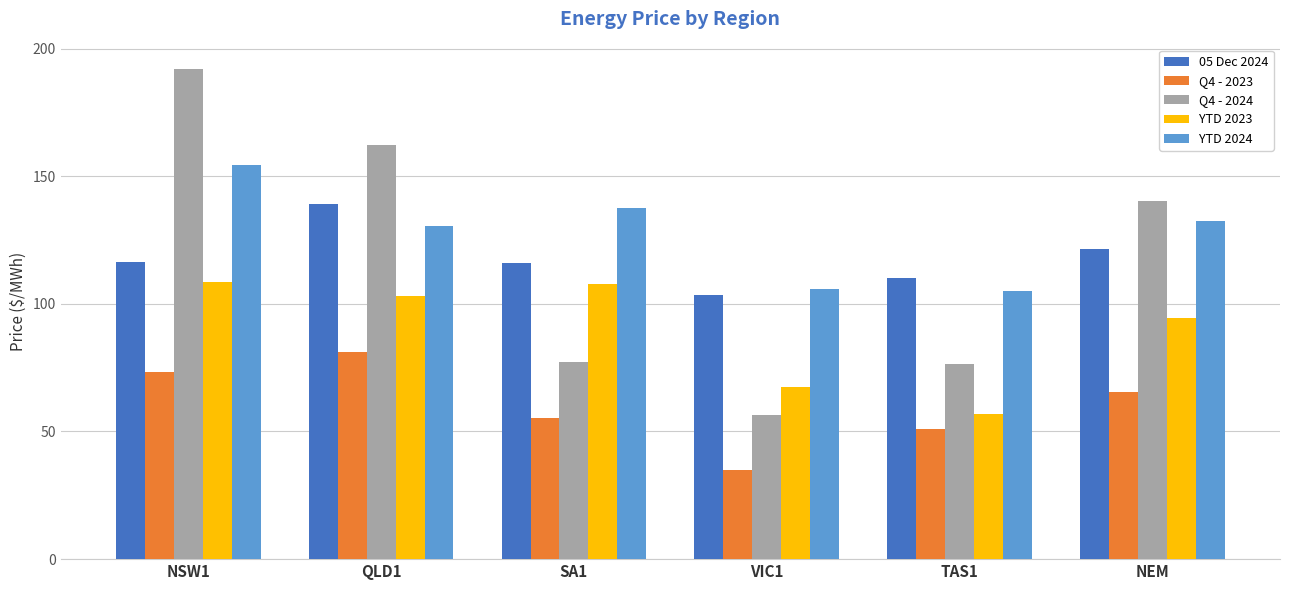

How many bars are there in each group?

5